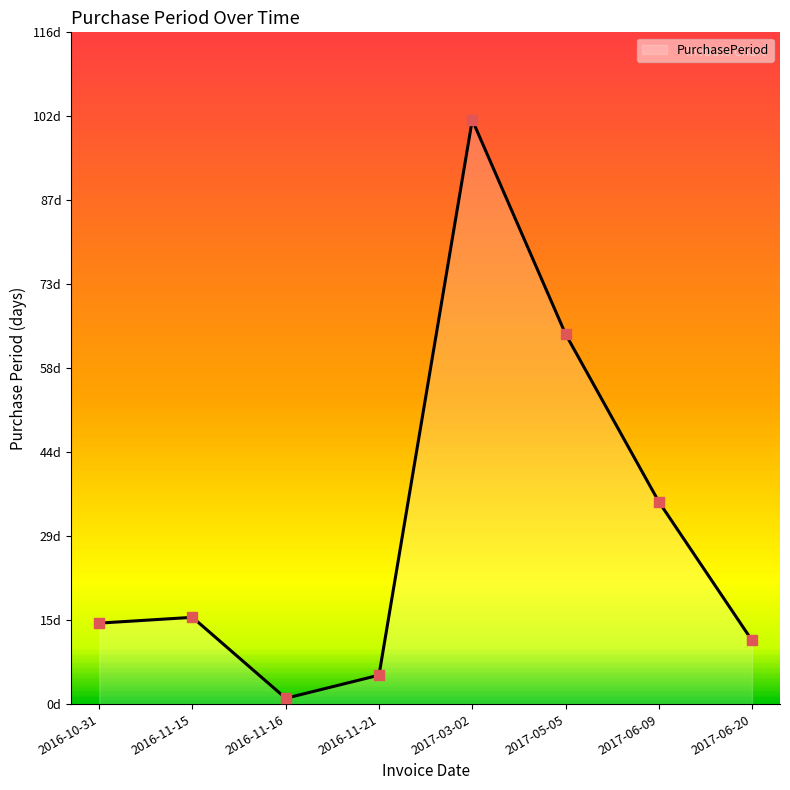

Between 2017-06-20 and 2016-11-16, which is larger?

2017-06-20